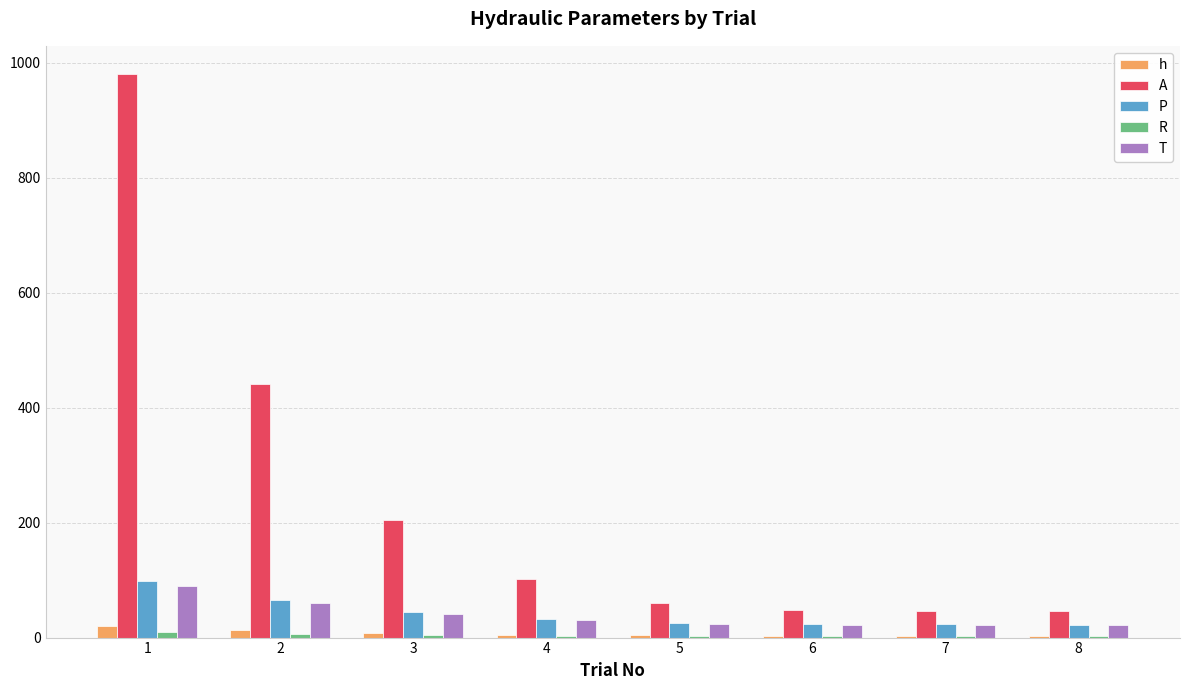

What is the maximum value shown in the chart?

980.0